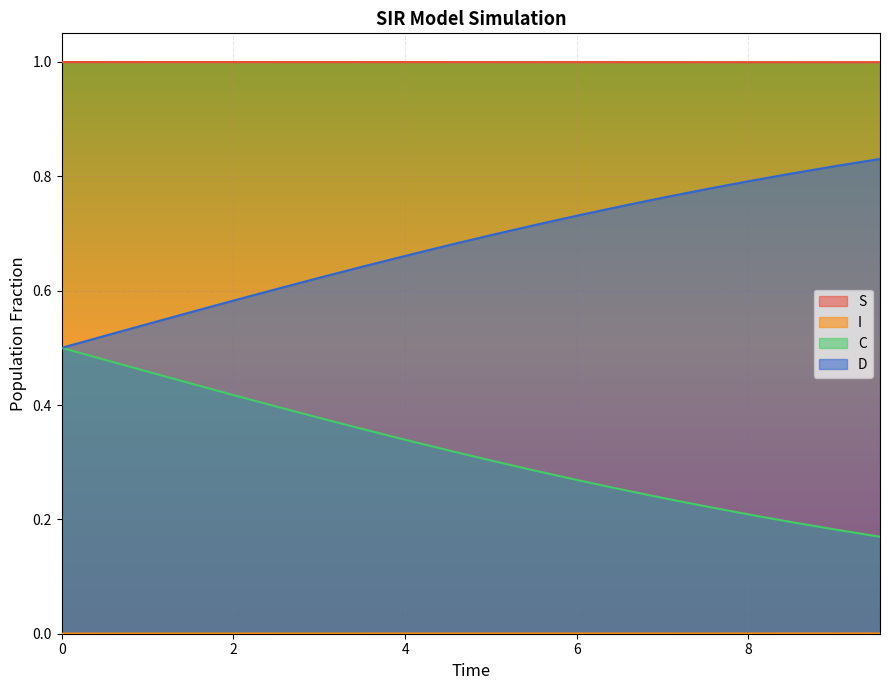

What is the label of the 13th point from the right?

7